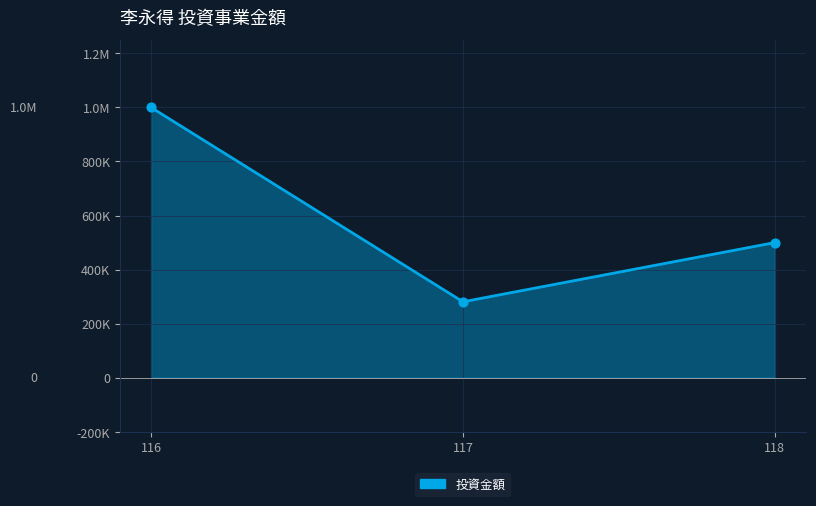

Is this an area chart (filled region under the line)?

Yes